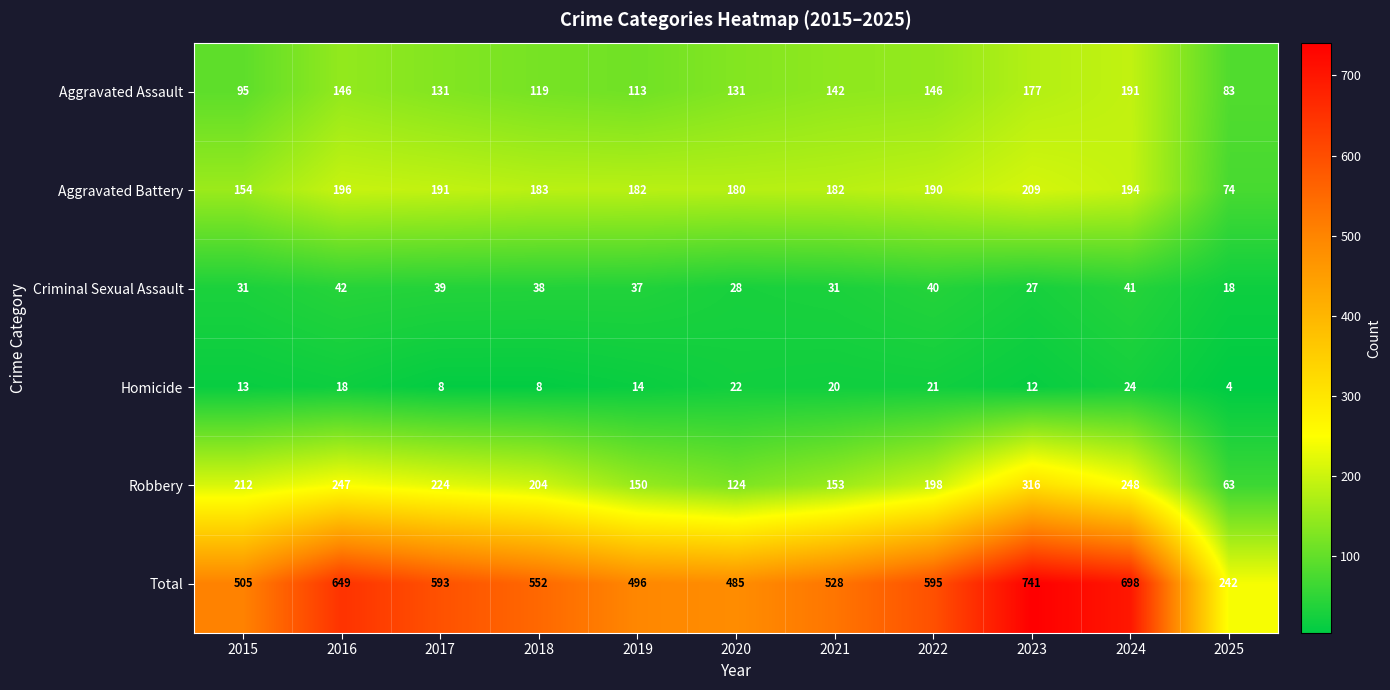

Which series has the widest spread of values?

Total